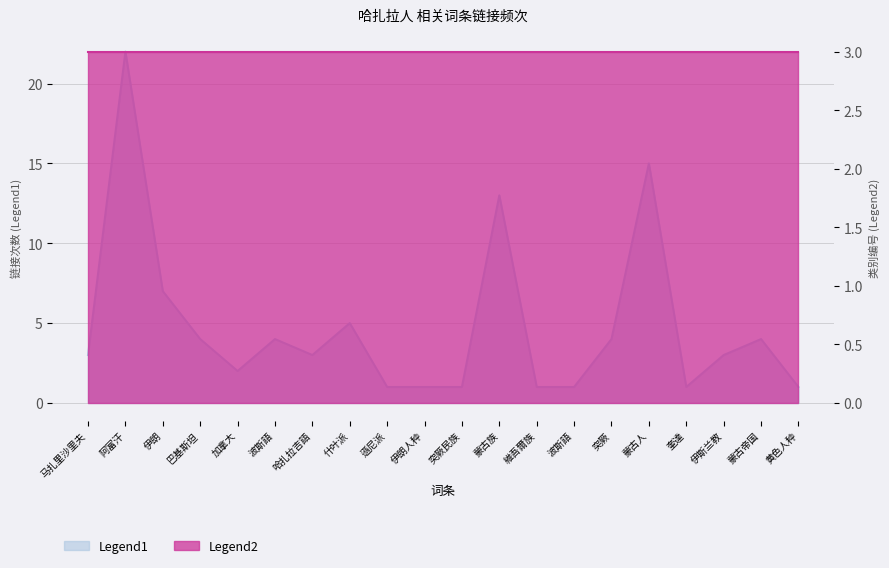

How many interior local valleys (lower than both neighbors) does the data have?

3